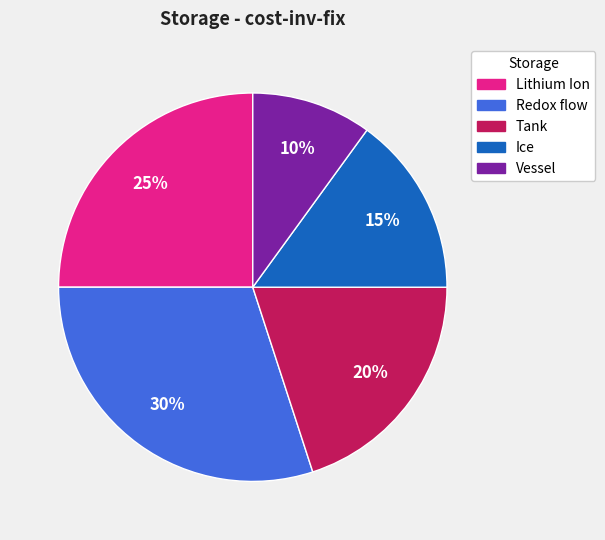

To the nearest percent, what is the combined percentage of Lithium Ion and Tank?

45%